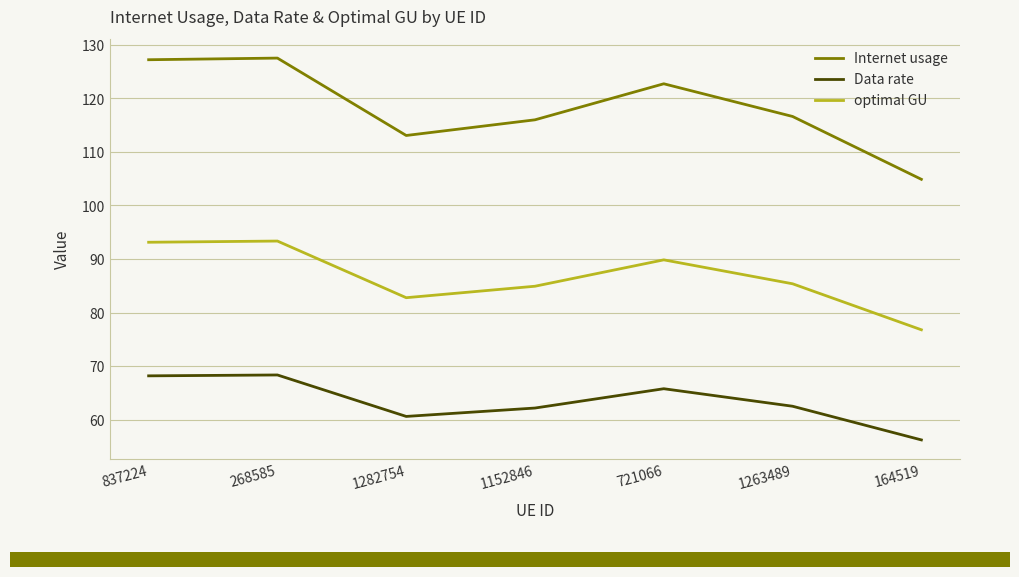

At which label does optimal GU first exceed 85?

837224